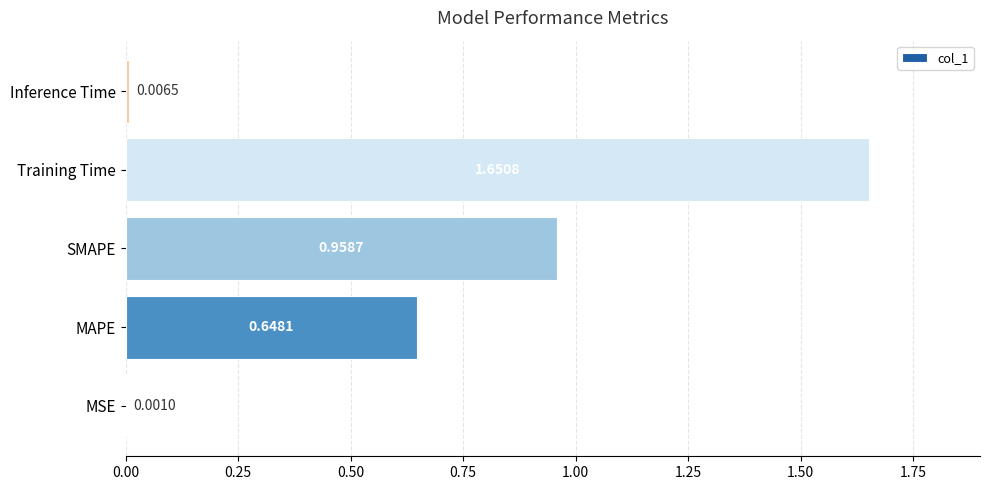

At which label is the value closest to 0?

MSE